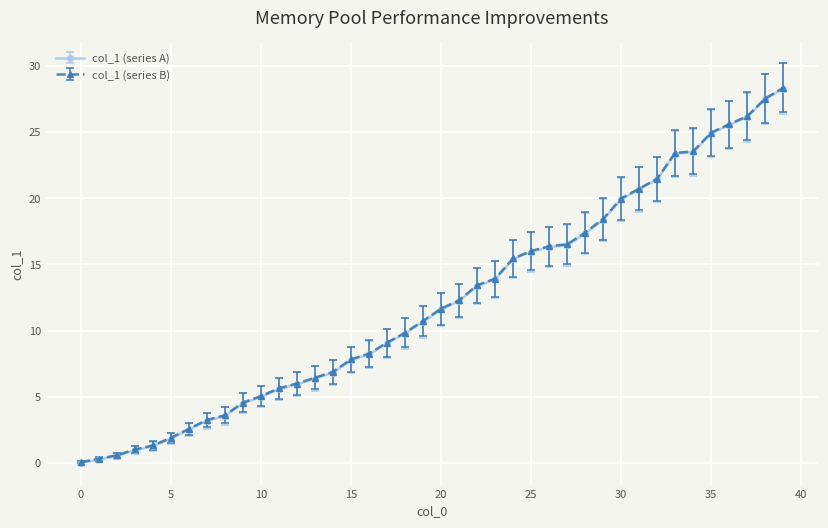

What is the value of the col_1 (series A) point at the 38th from the left?

26.1